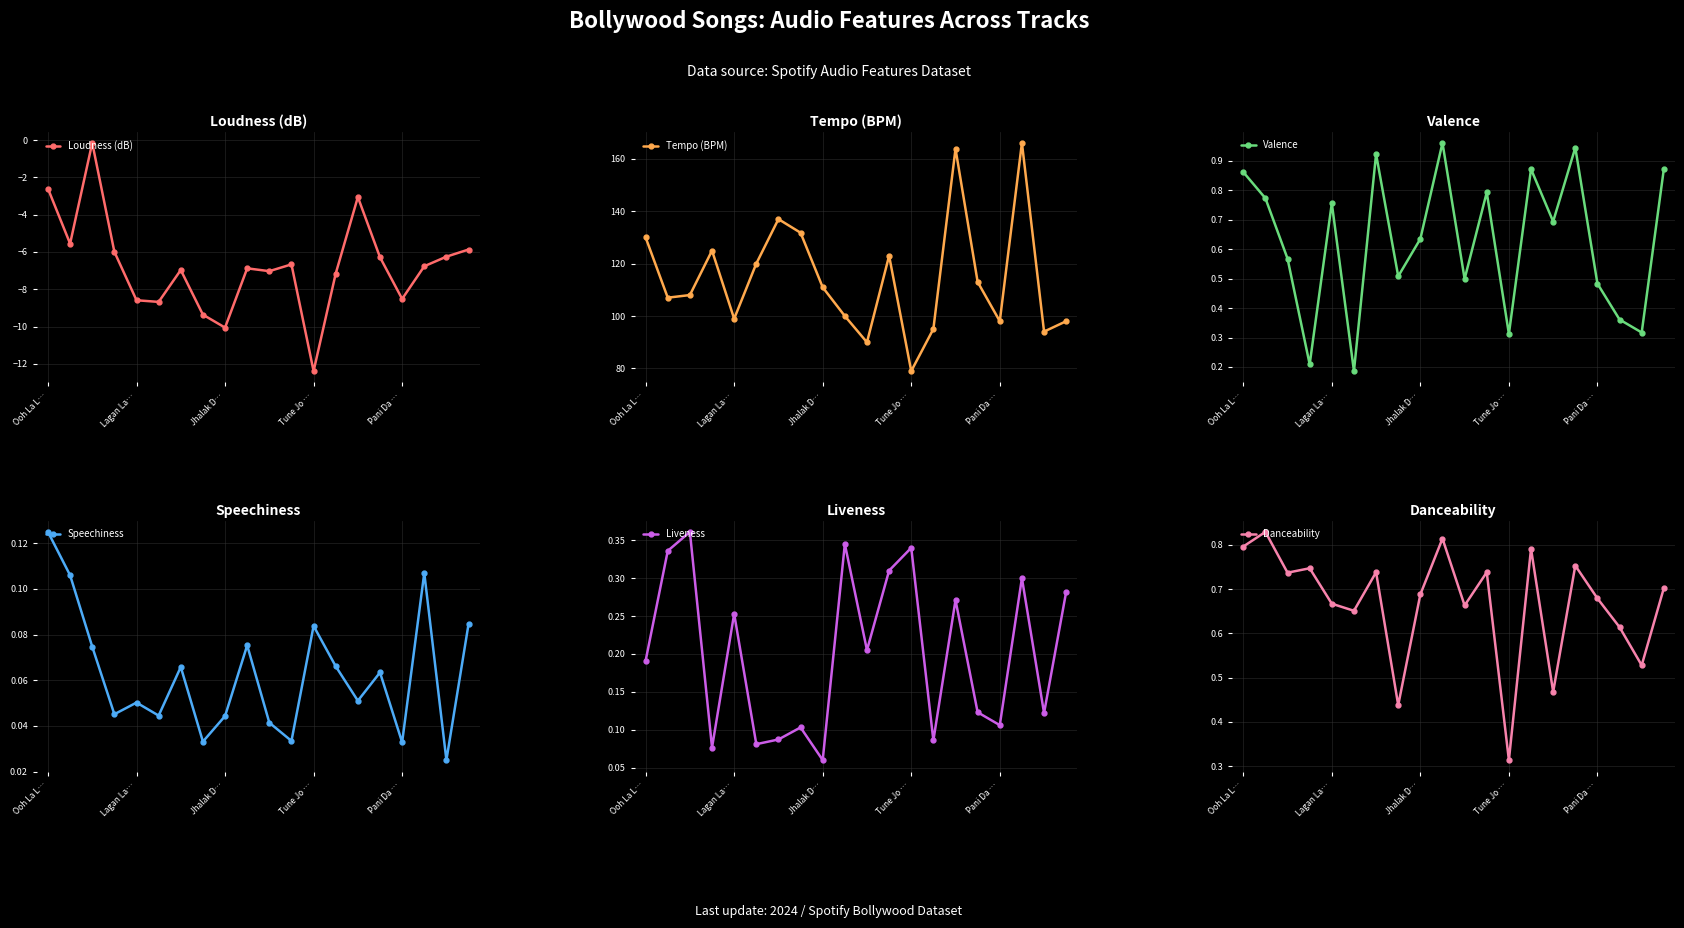

Which category has the lowest value in the Loudness (dB) series?

Tune Jo …